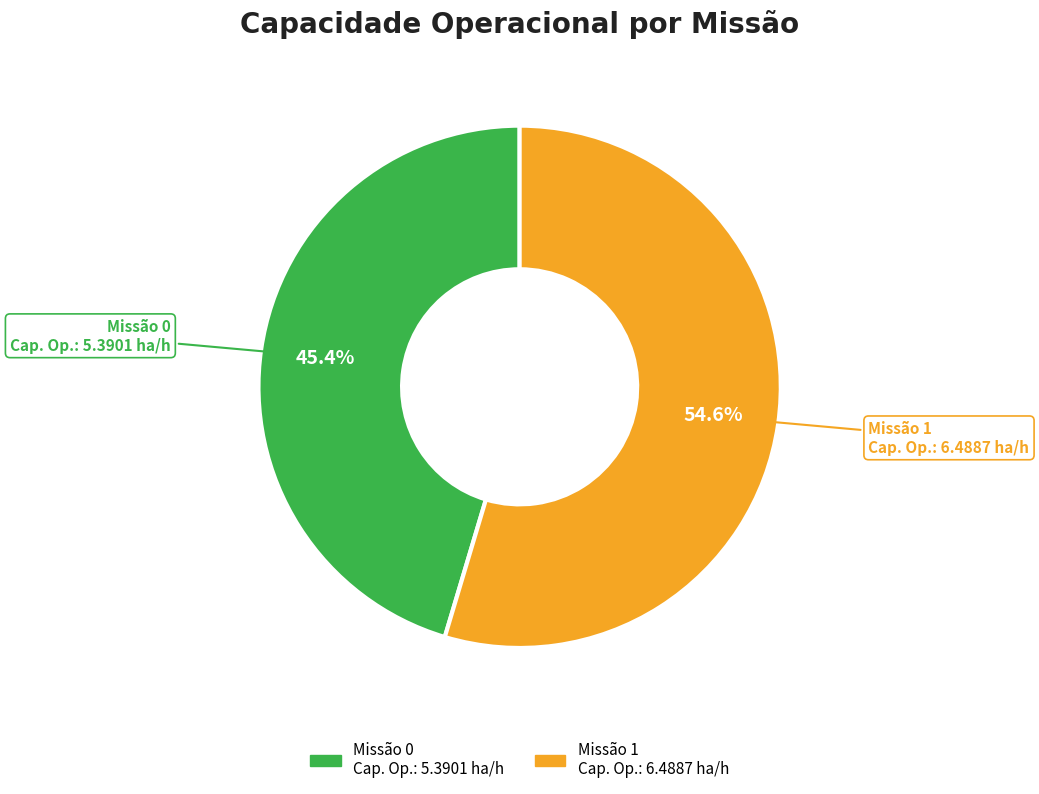

Between Missão 1 and Missão 0, which is larger?

Missão 1